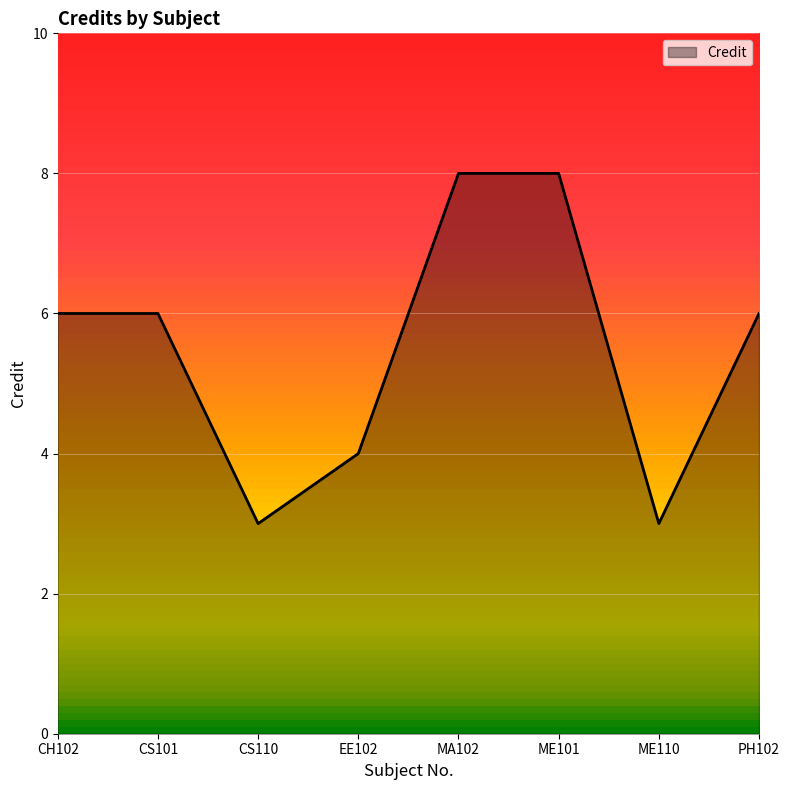

Where is the first local minimum?

CS110